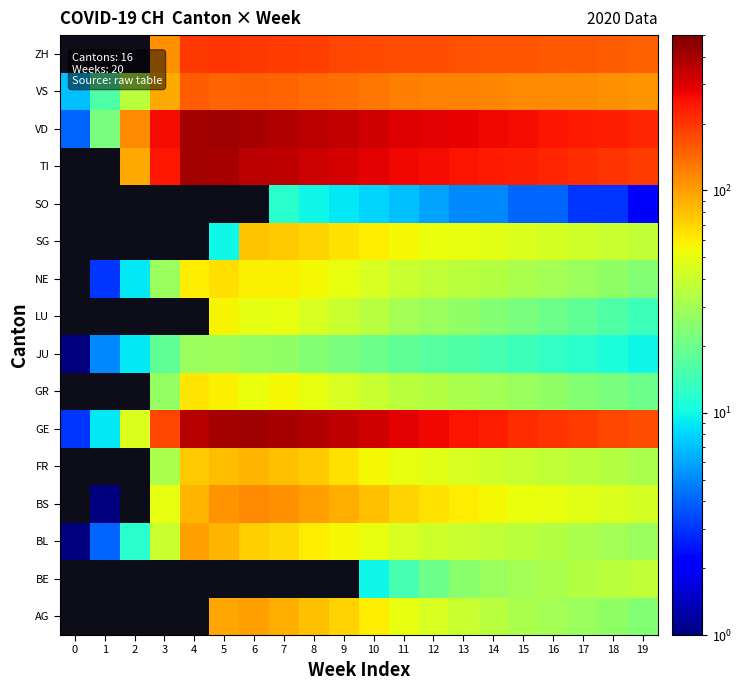

Which has a higher value, 11 or 7?

7